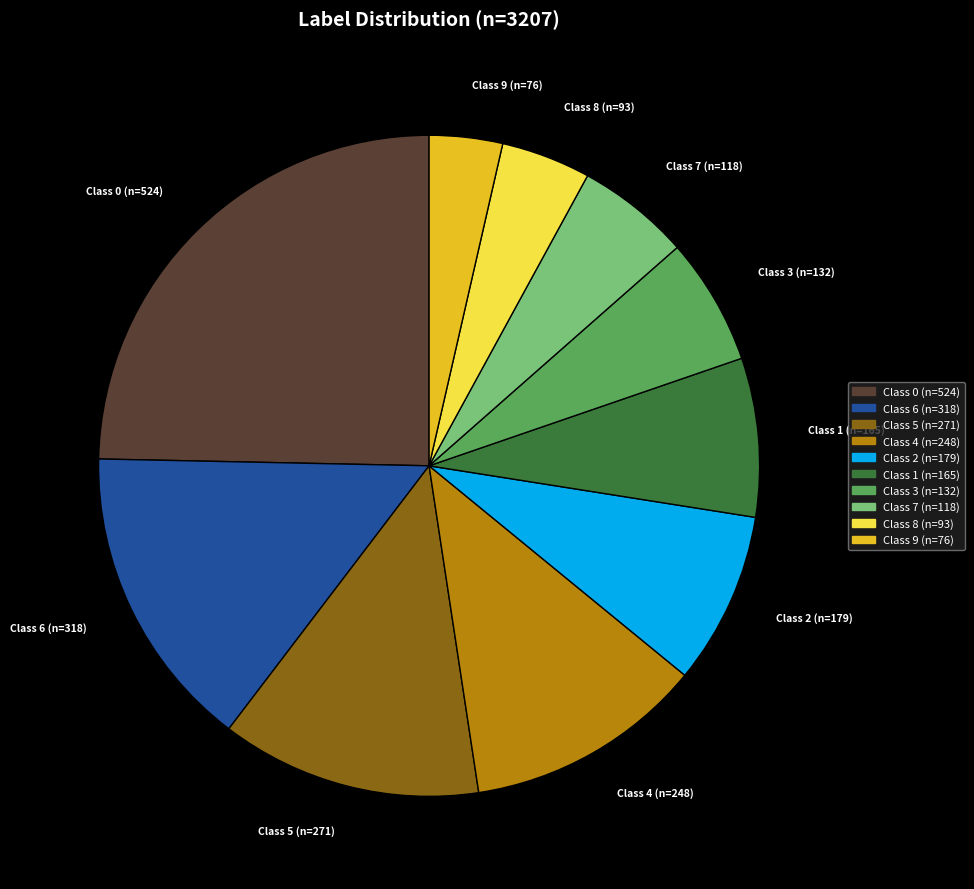

Does any single category account for the majority?

No